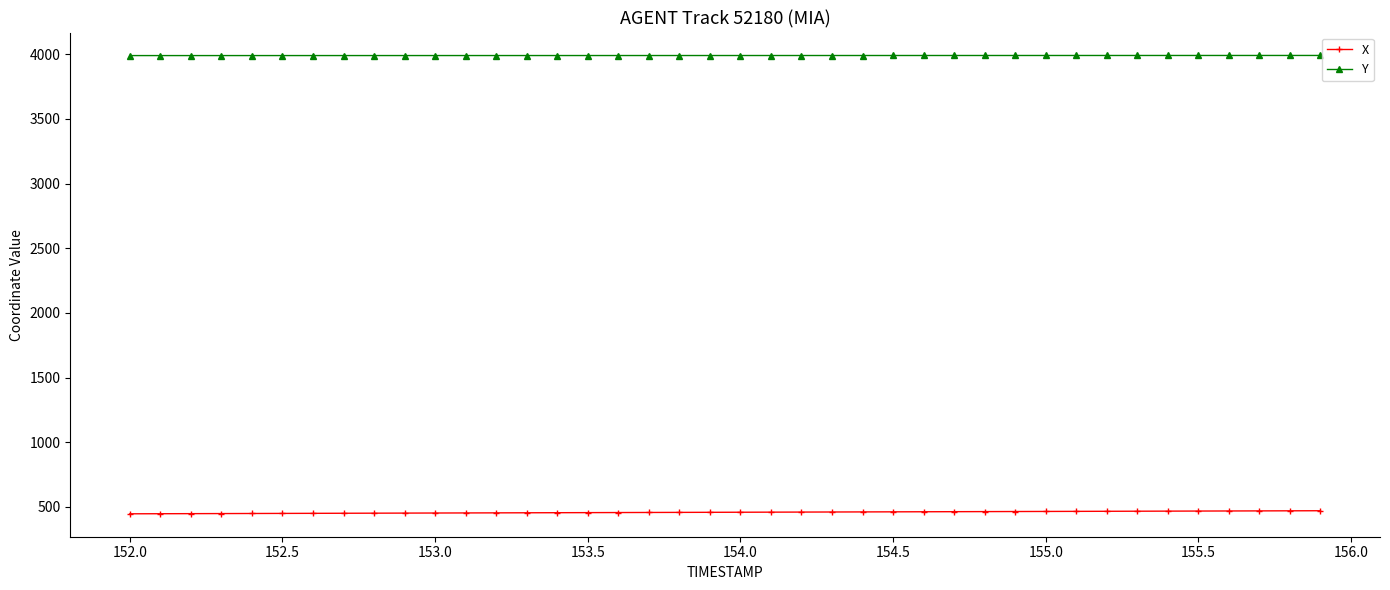

What is the average value of the Y series?

3990.8